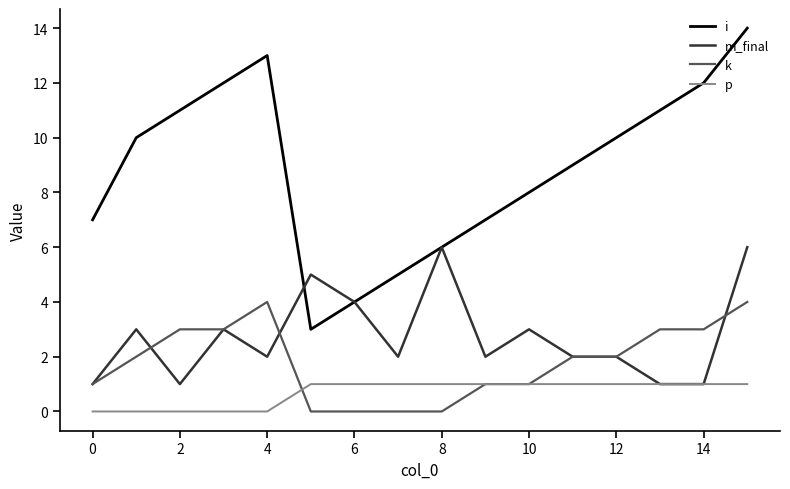

Which series has the largest range (max minus min)?

i